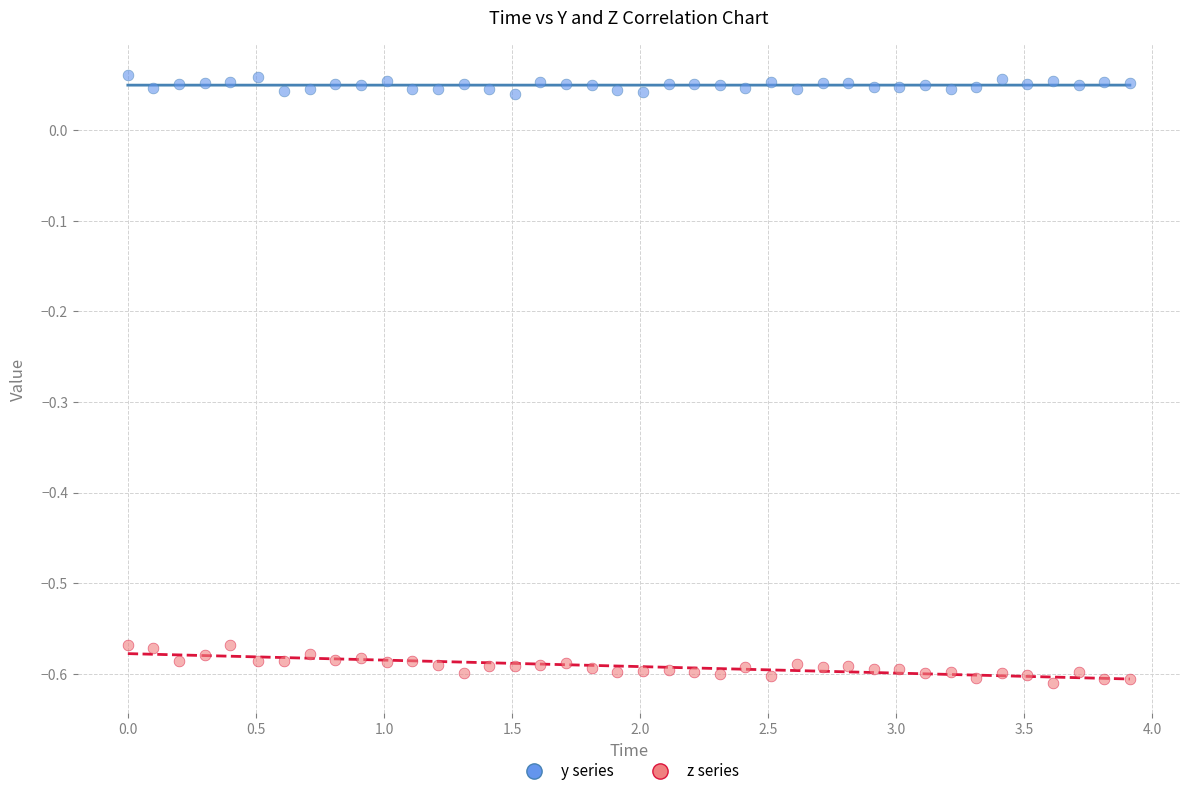

Which series reaches the maximum Y coordinate?

y series